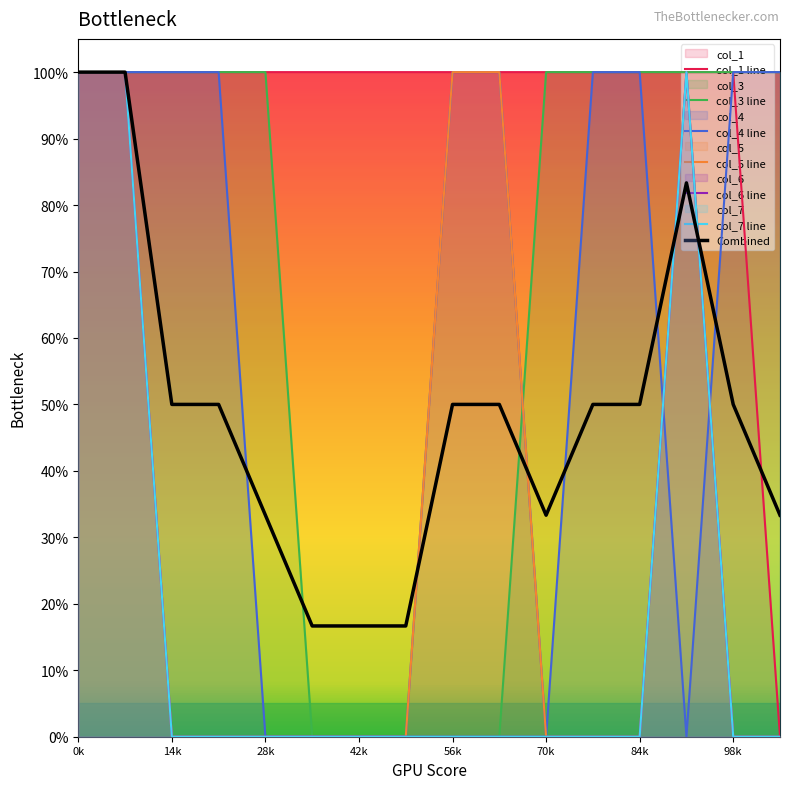

Which series has the widest spread of values?

col_1